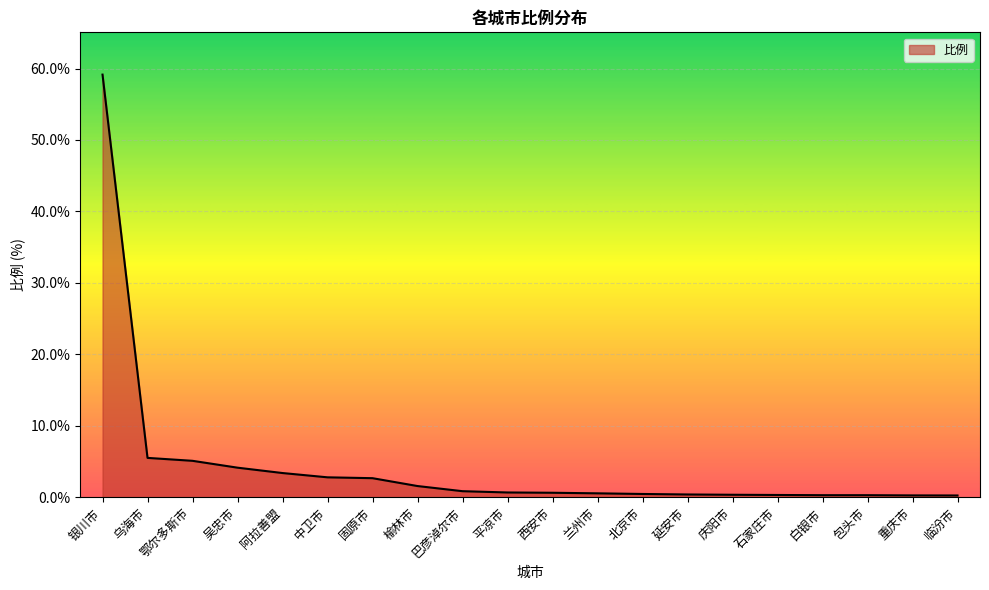

What is the difference between the maximum and minimum values?

58.9